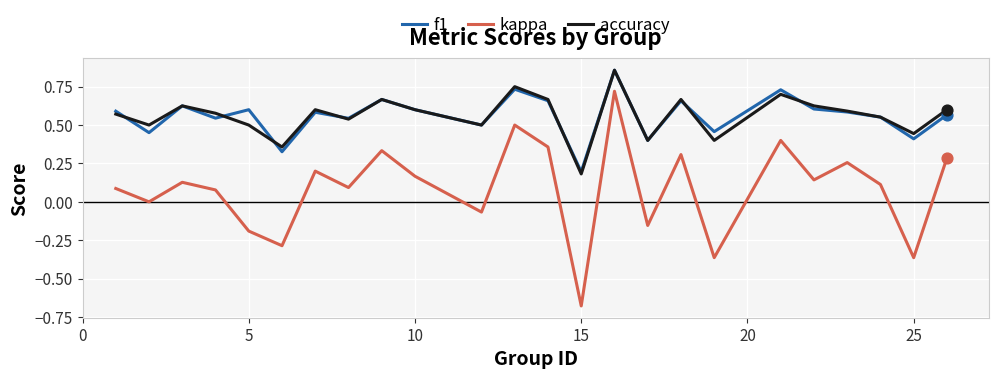

True or false: kappa and f1 cross at least once.

False